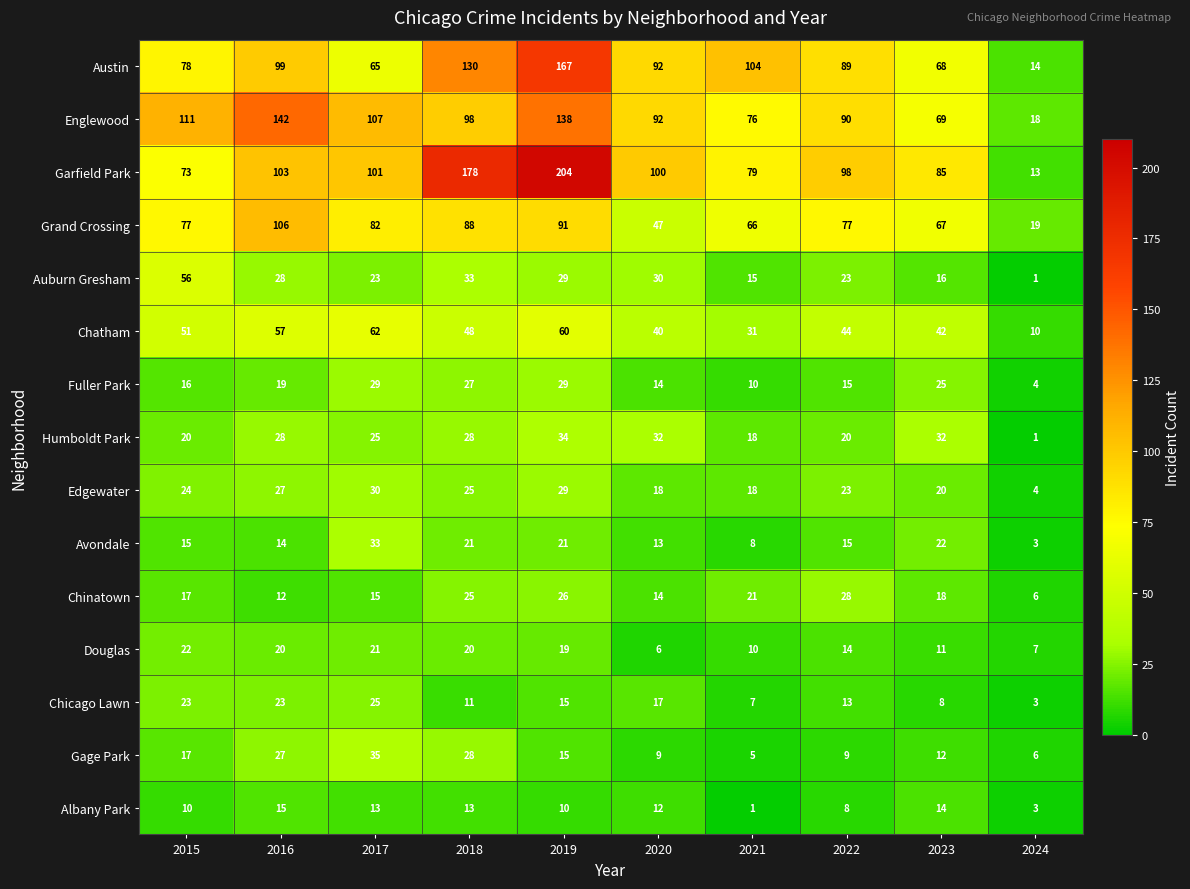

Which label corresponds to the largest value in the chart?

2019